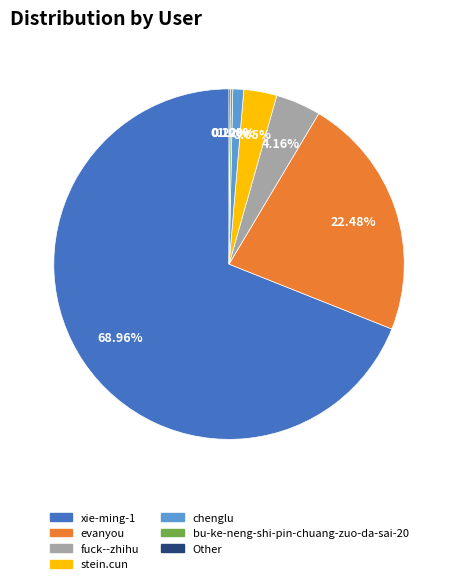

Between xie-ming-1 and evanyou, which is larger?

xie-ming-1